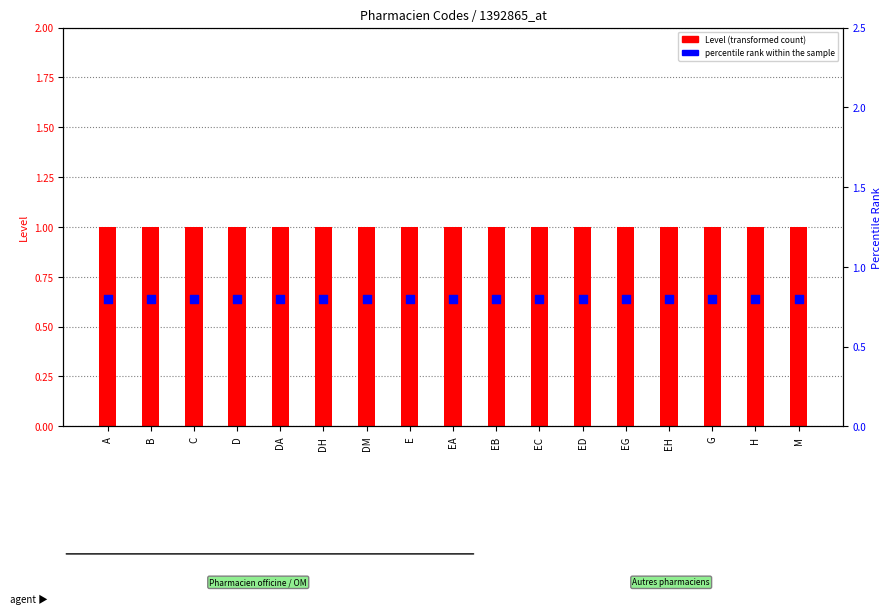

Is the value of percentile rank within the sample at EG greater than the value of Level (transformed count) at B?

No